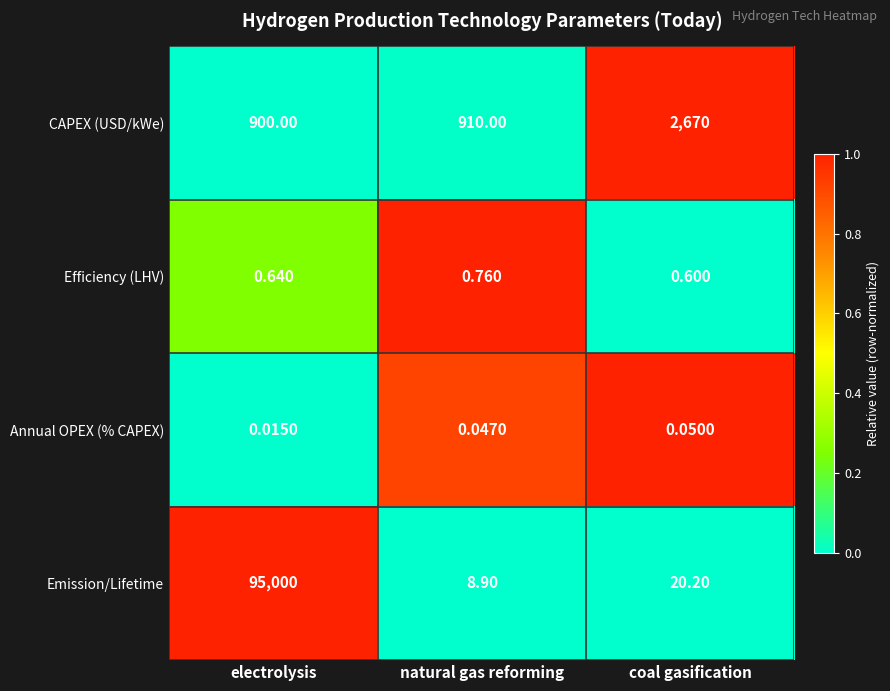

At how many categories does at least one series exceed 0?

3